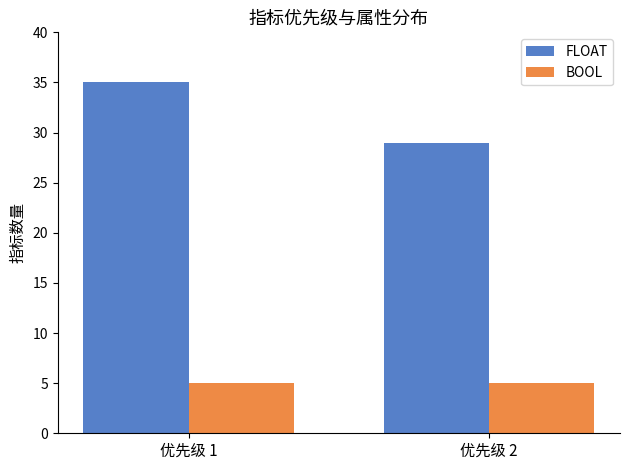

True or false: BOOL has a value of 5 at 优先级 1.

True